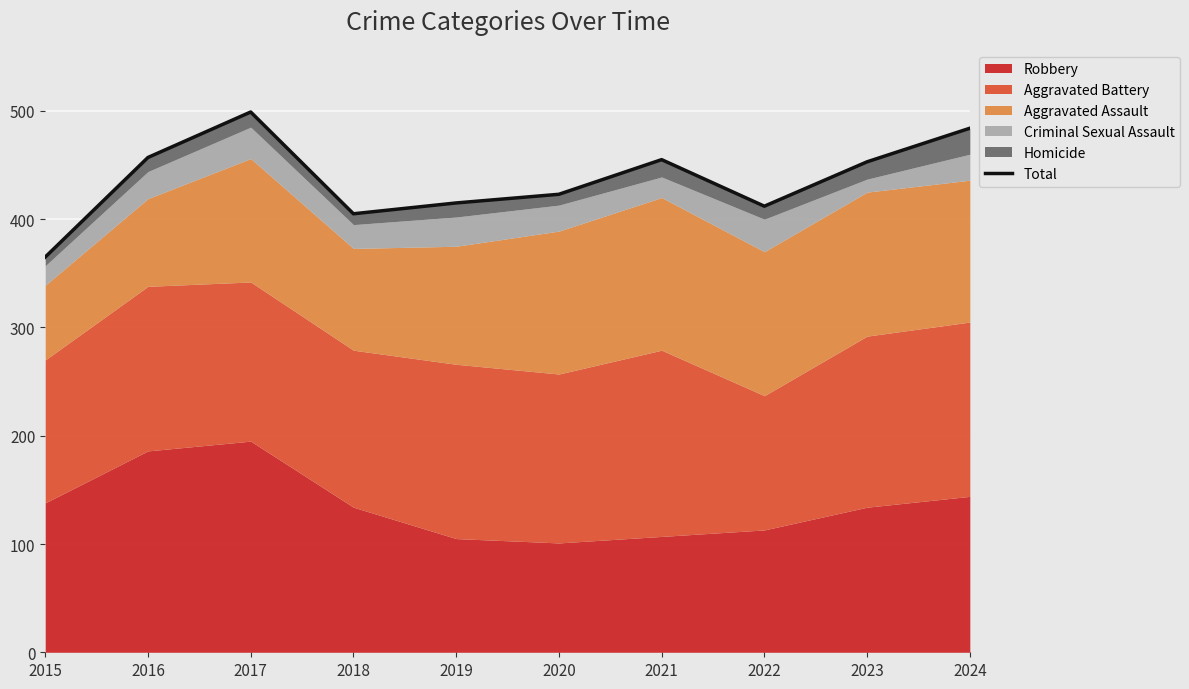

Reading left to right, list all the values displayed in this chart.

365	457	499	405	415	423	455	412	453	484